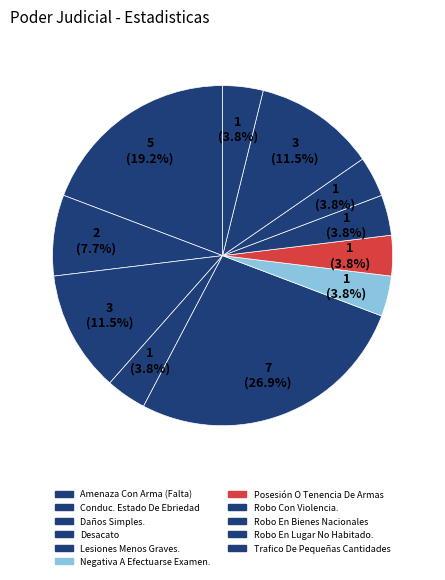

Approximately how many times larger is the value at Conduc. Estado De Ebriedad compared to Robo En Lugar No Habitado.?

0.7